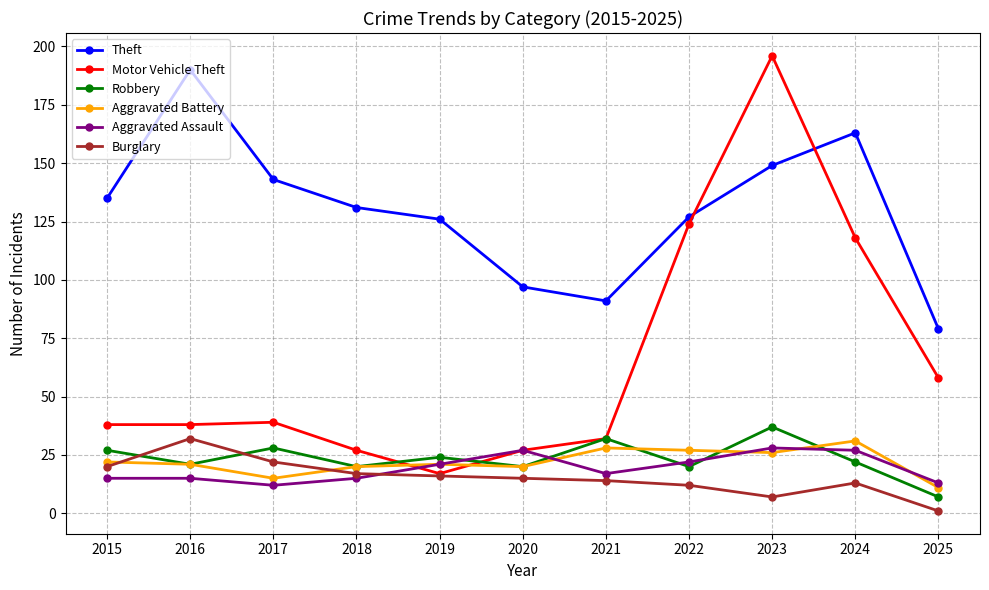

After their last crossing, which series has the higher values: Motor Vehicle Theft or Aggravated Battery?

Motor Vehicle Theft